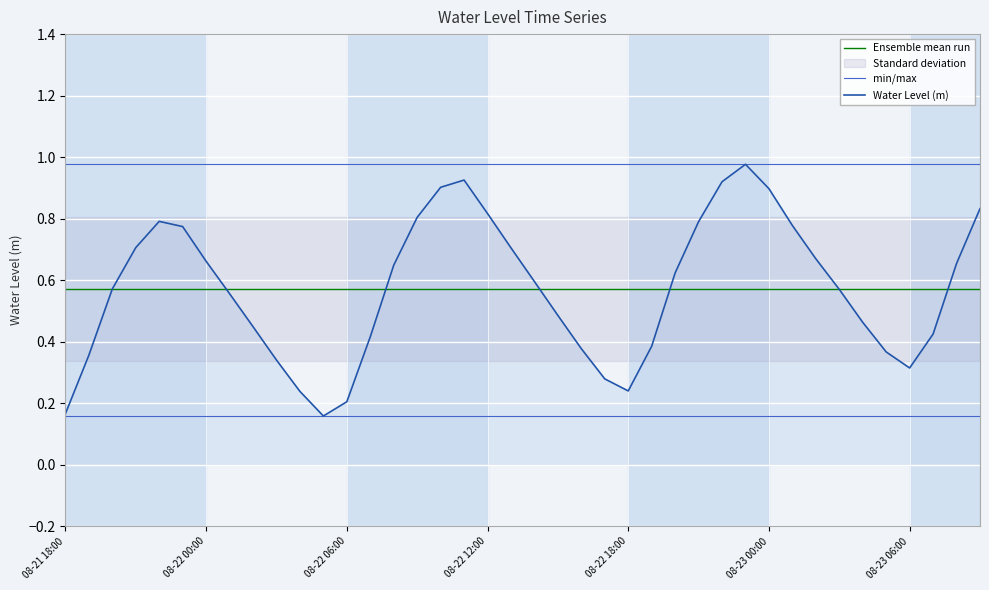

The value of Water Level (m) at 08-23 00:00 is 0.9. True or false?

True